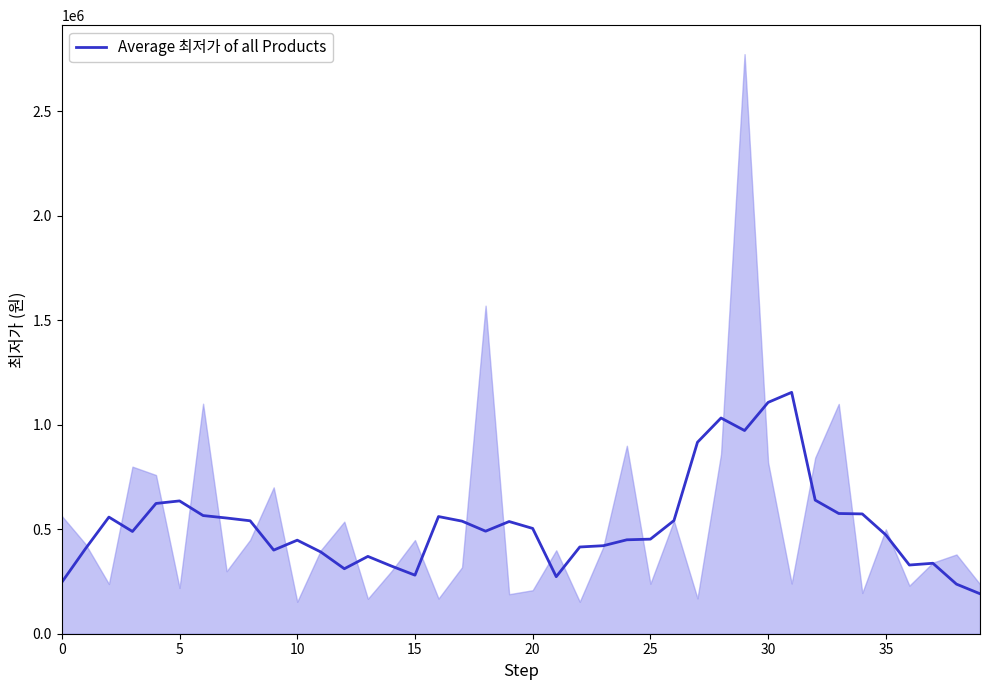

How many categories are shown in the chart?

40